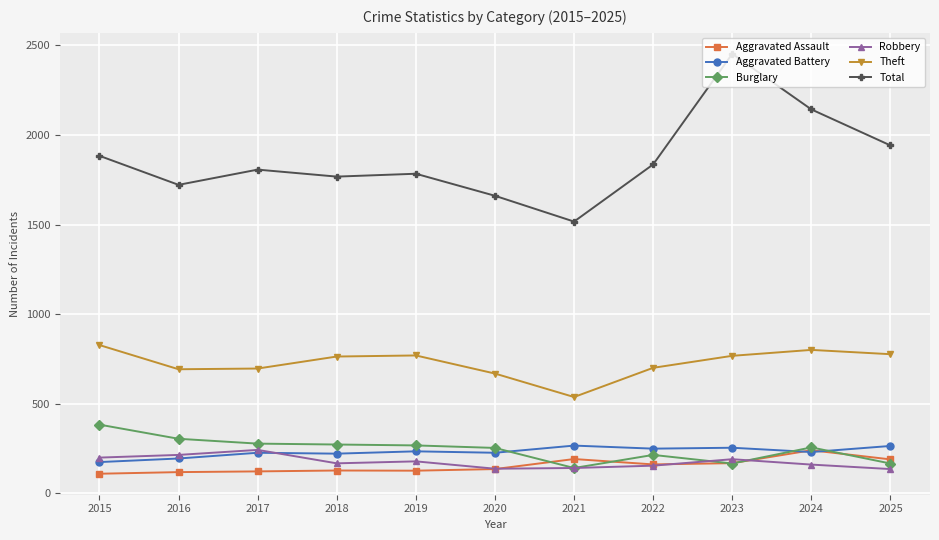

What is the total value across all series at 2018?

3323